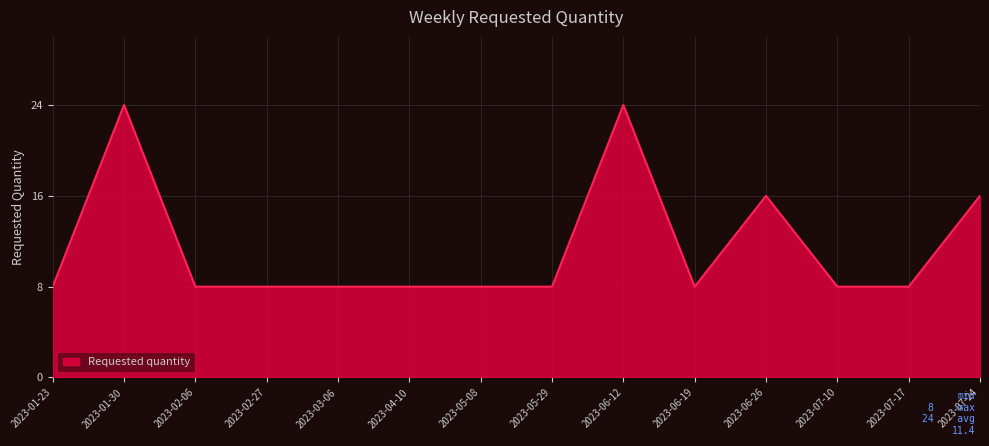

Reading left to right, extract all data points from this chart.

8	24	8	8	8	8	8	8	24	8	16	8	8	16